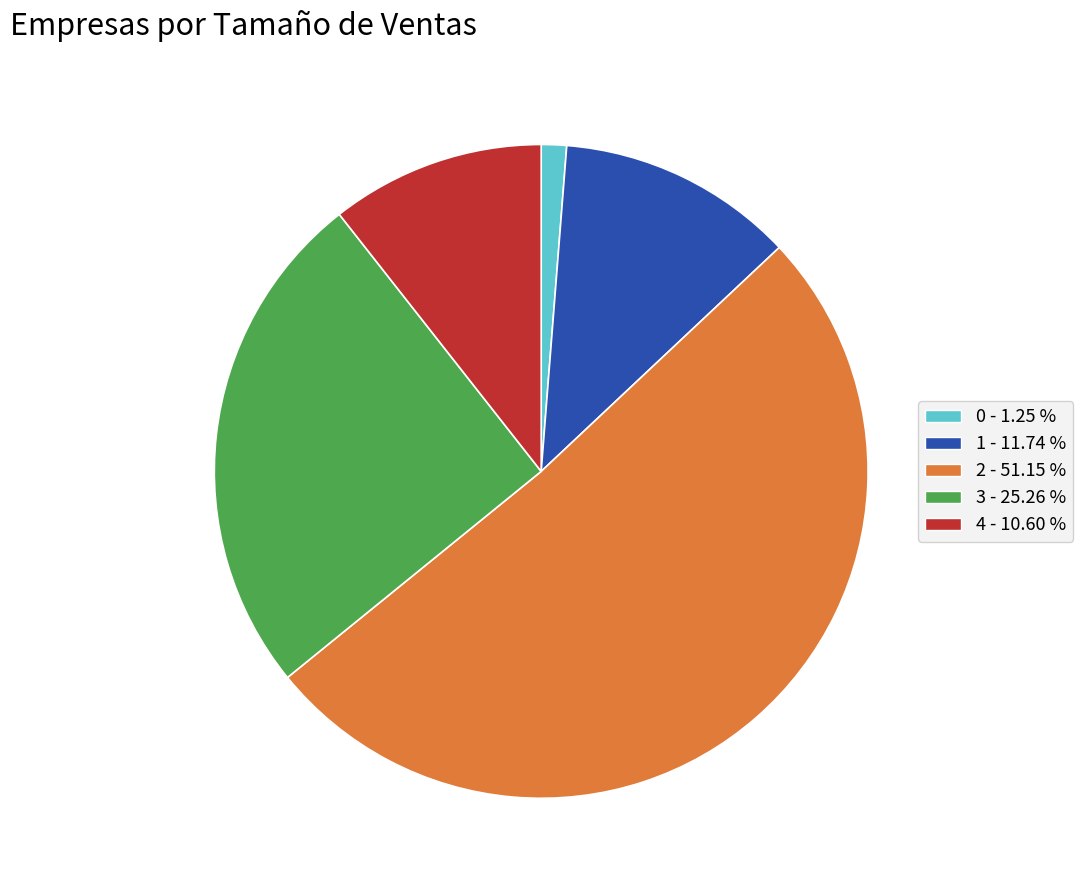

Does any single category account for the majority?

Yes